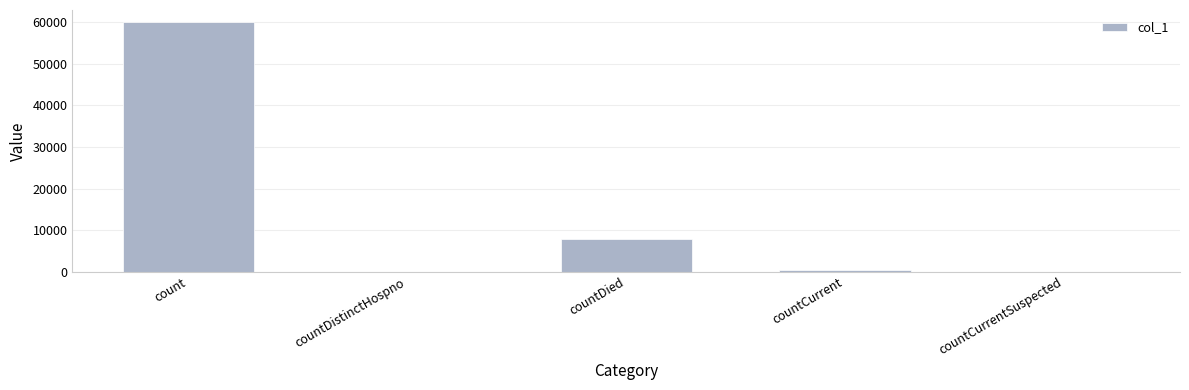

True or false: the data shows 7912 at countDied.

True